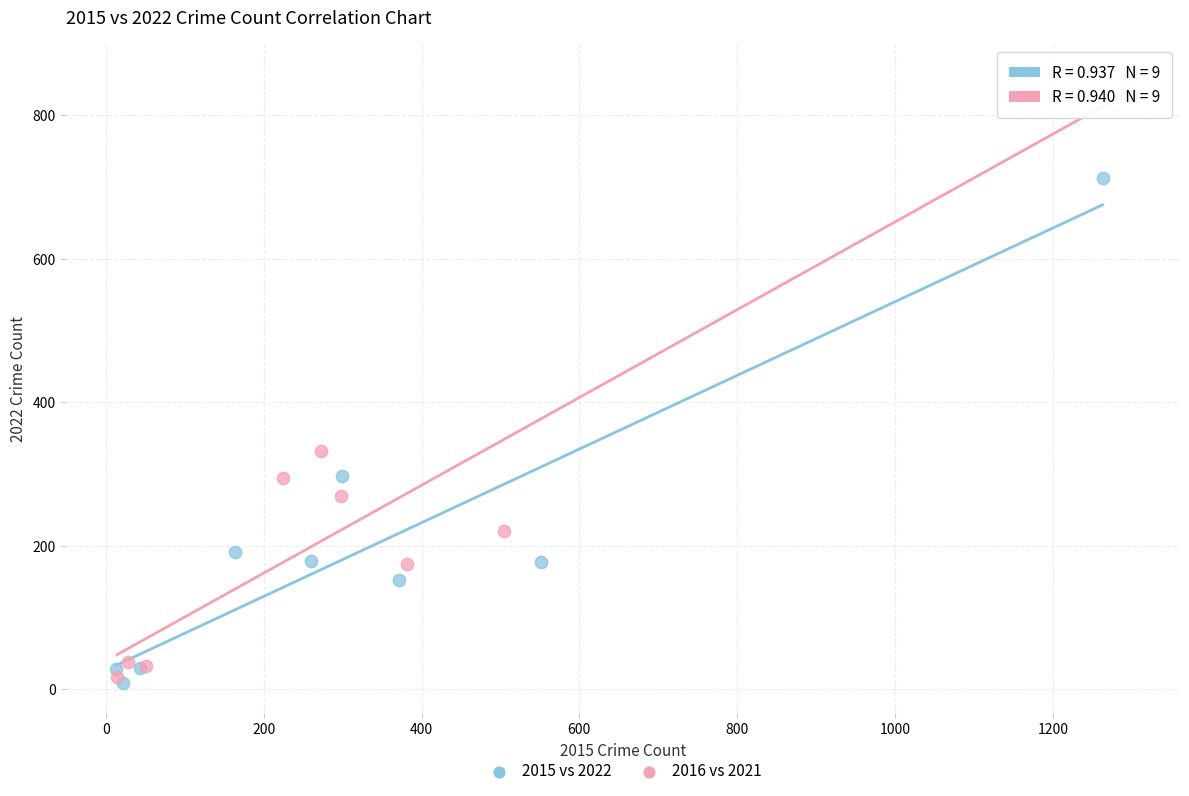

Which series contains the highest Y value?

2016 vs 2021